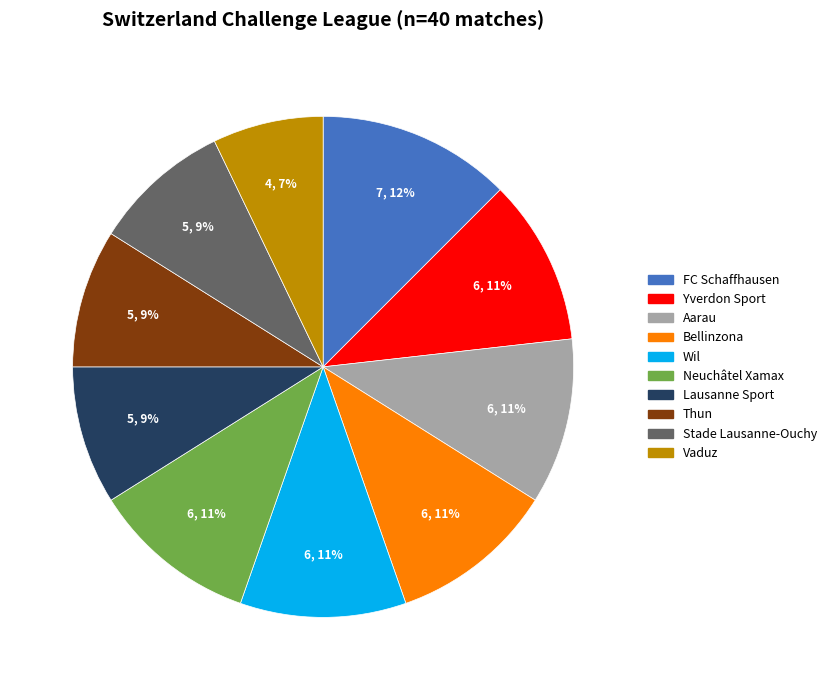

To the nearest percent, what is the average slice percentage?

10%